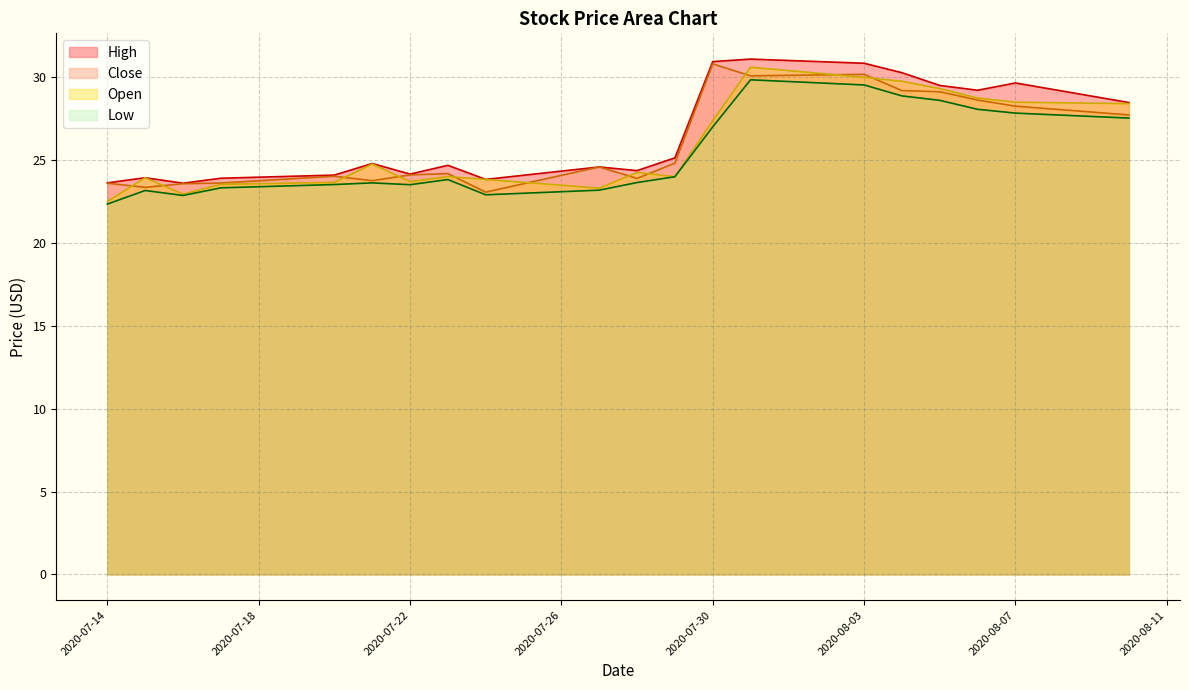

True or false: Open has a value of 38.6 at 2020-08-07.

False